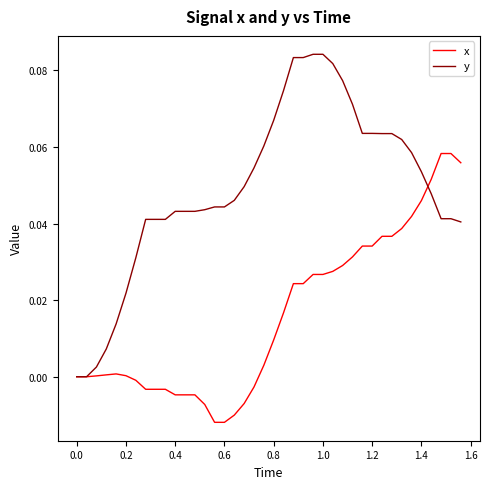

How many lines are shown in the chart?

2